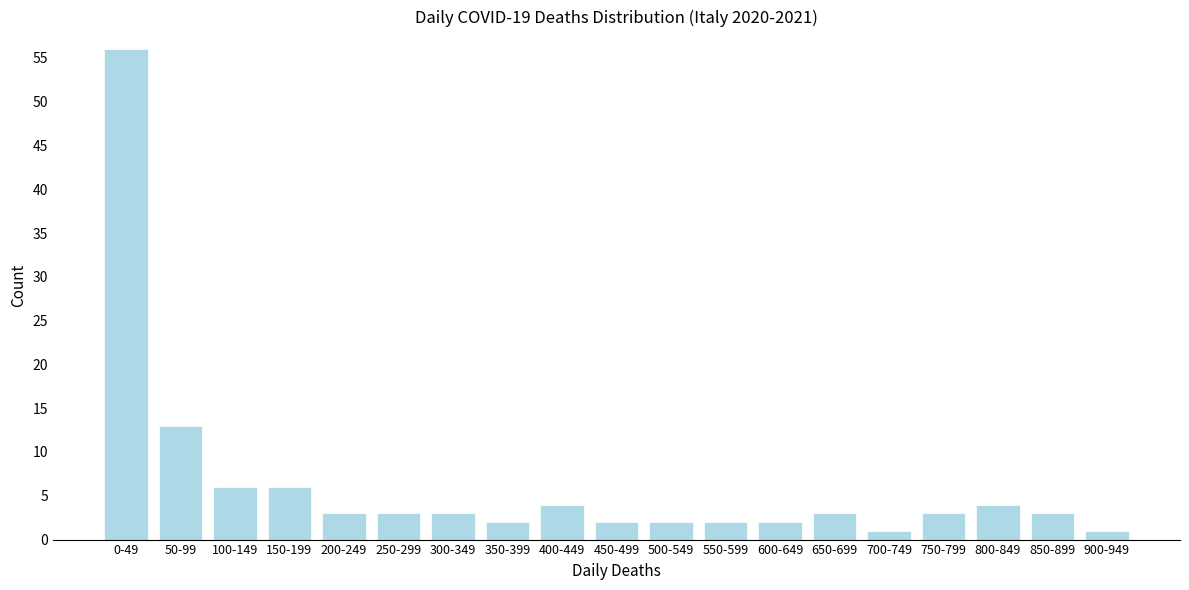

Reading left to right, what are all the values shown in this chart?

56	13	6	6	3	3	3	2	4	2	2	2	2	3	1	3	4	3	1